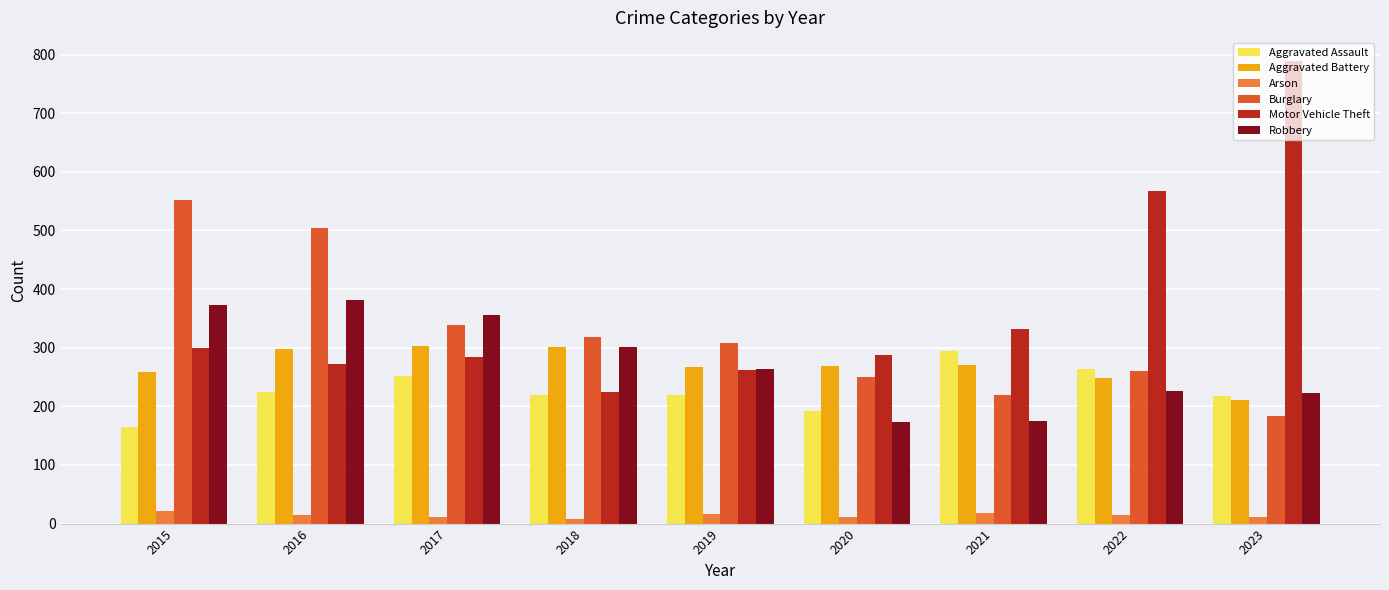

Are the bars horizontal?

No